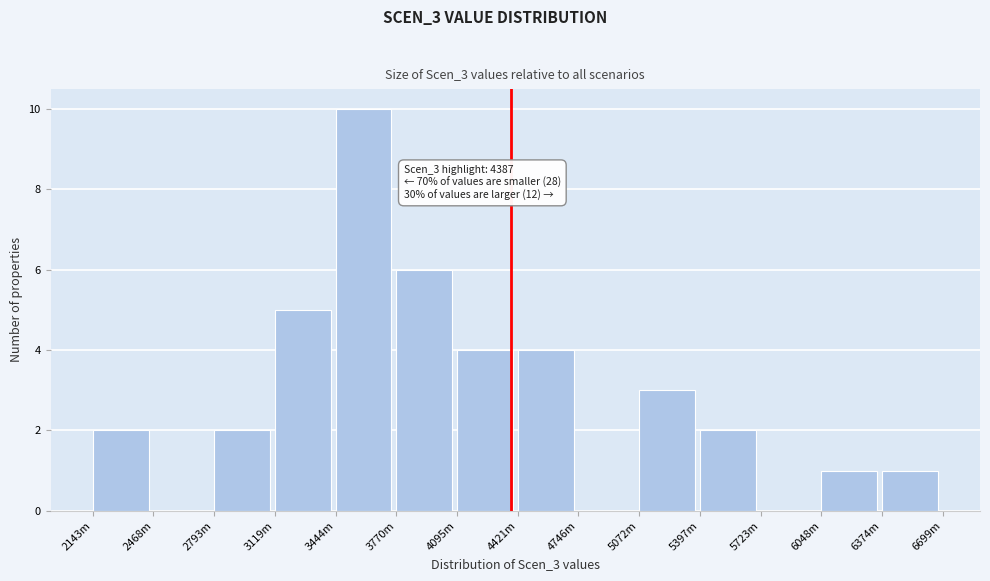

Reading right to left, transcribe all the data shown in this chart.

6374m=1	6048m=1	5723m=0	5397m=2	5072m=3	4746m=0	4421m=4	4095m=4	3770m=6	3444m=10	3119m=5	2793m=2	2468m=0	2143m=2